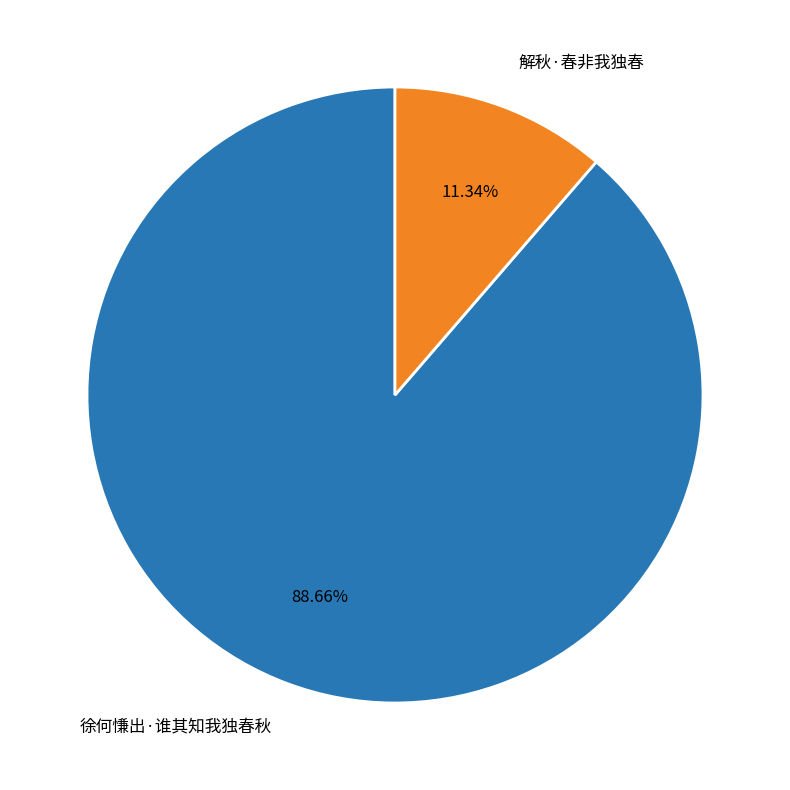

What percentage do 解秋·春非我独春 and 徐何慊出·谁其知我独春秋 together represent?

100.0%